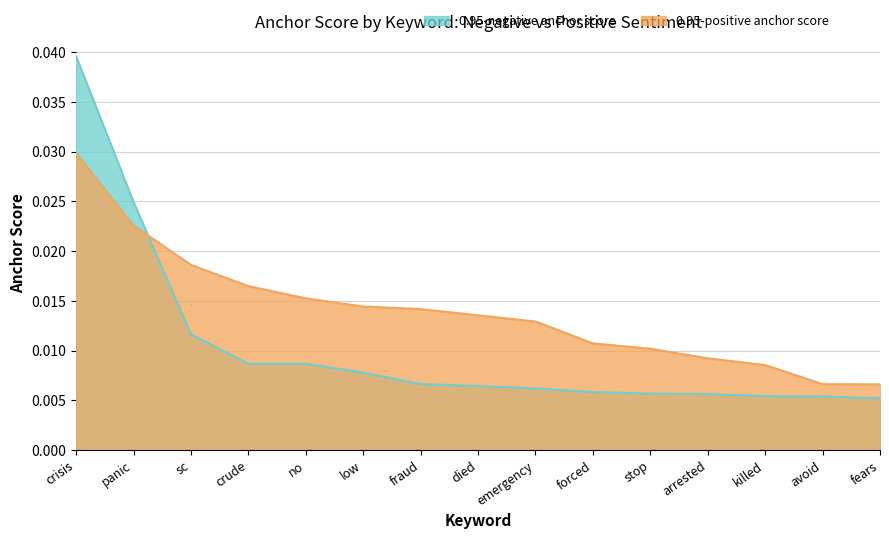

At which category does the chart reach its peak across all series?

crisis